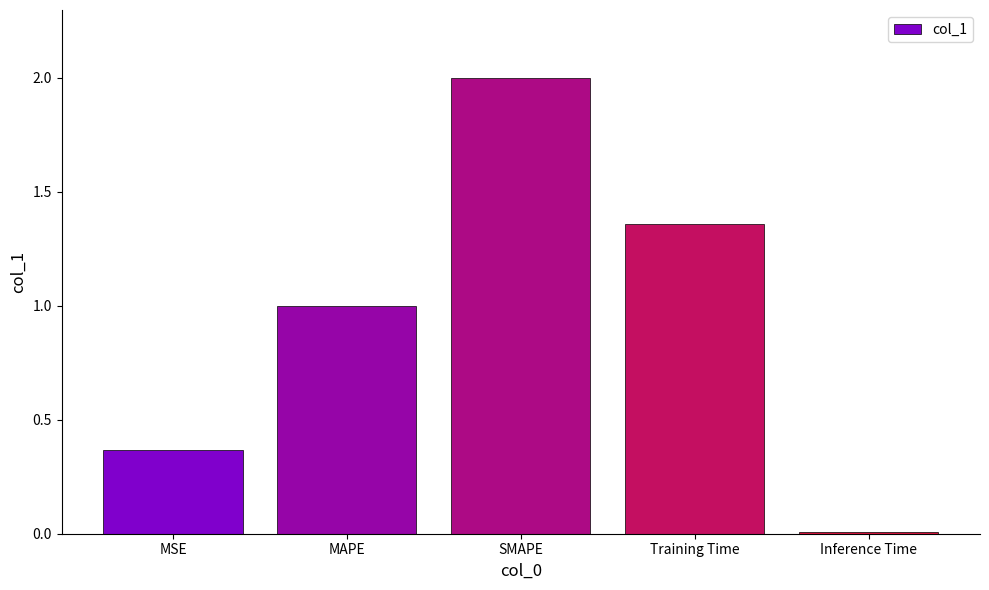

Are the bars grouped side by side (vs. stacked)?

No